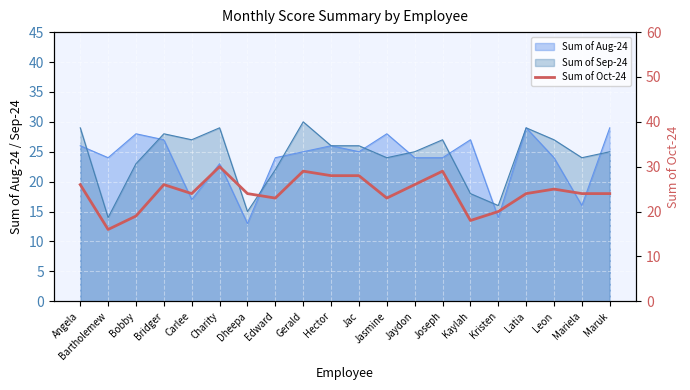

What is the maximum value shown in the chart?

30